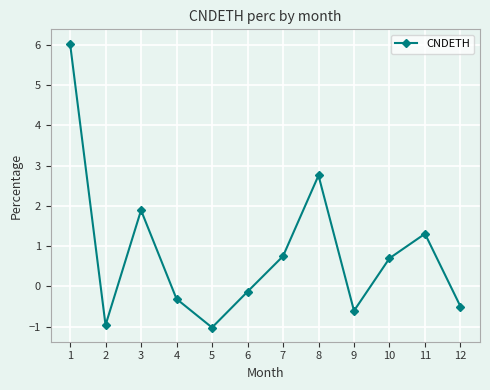

How many lines are shown in the chart?

1